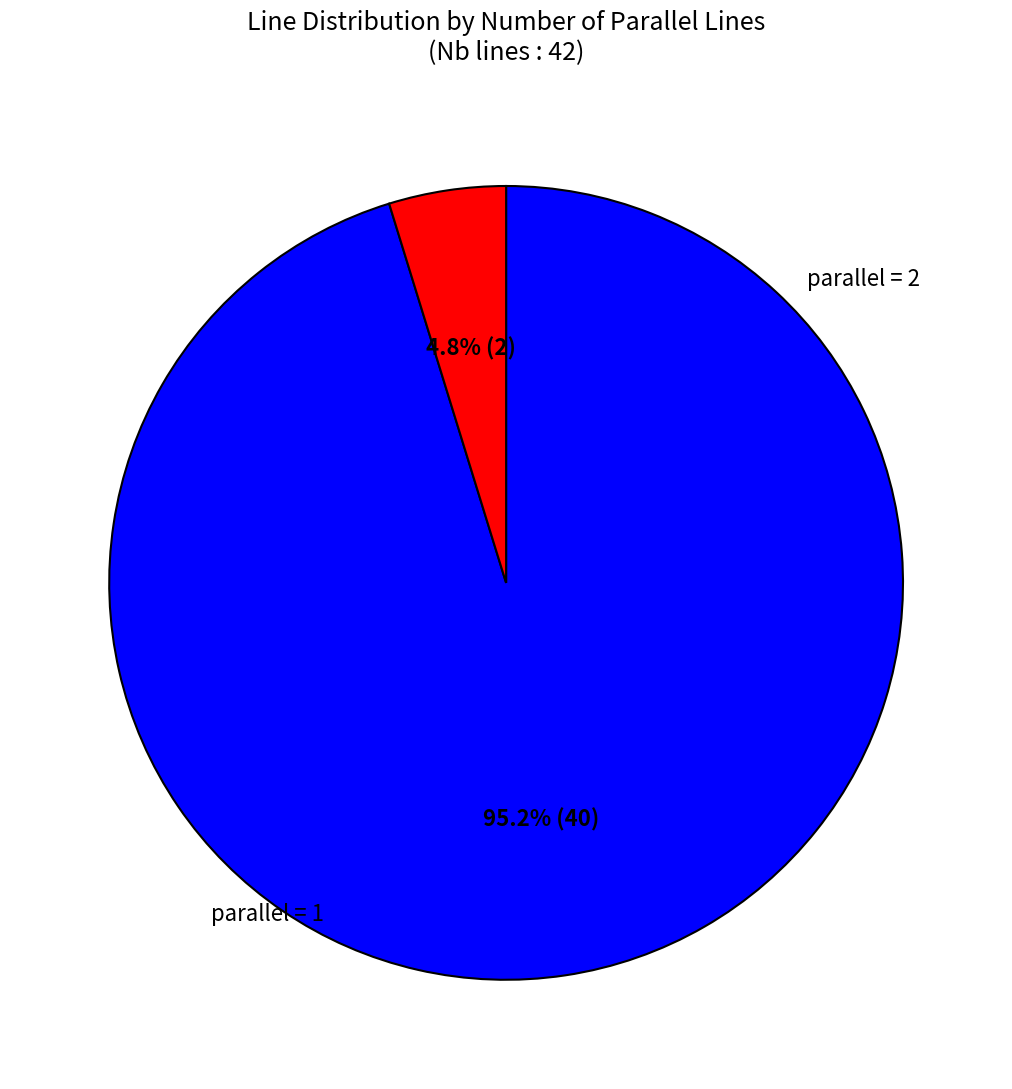

Does any single category account for the majority?

Yes